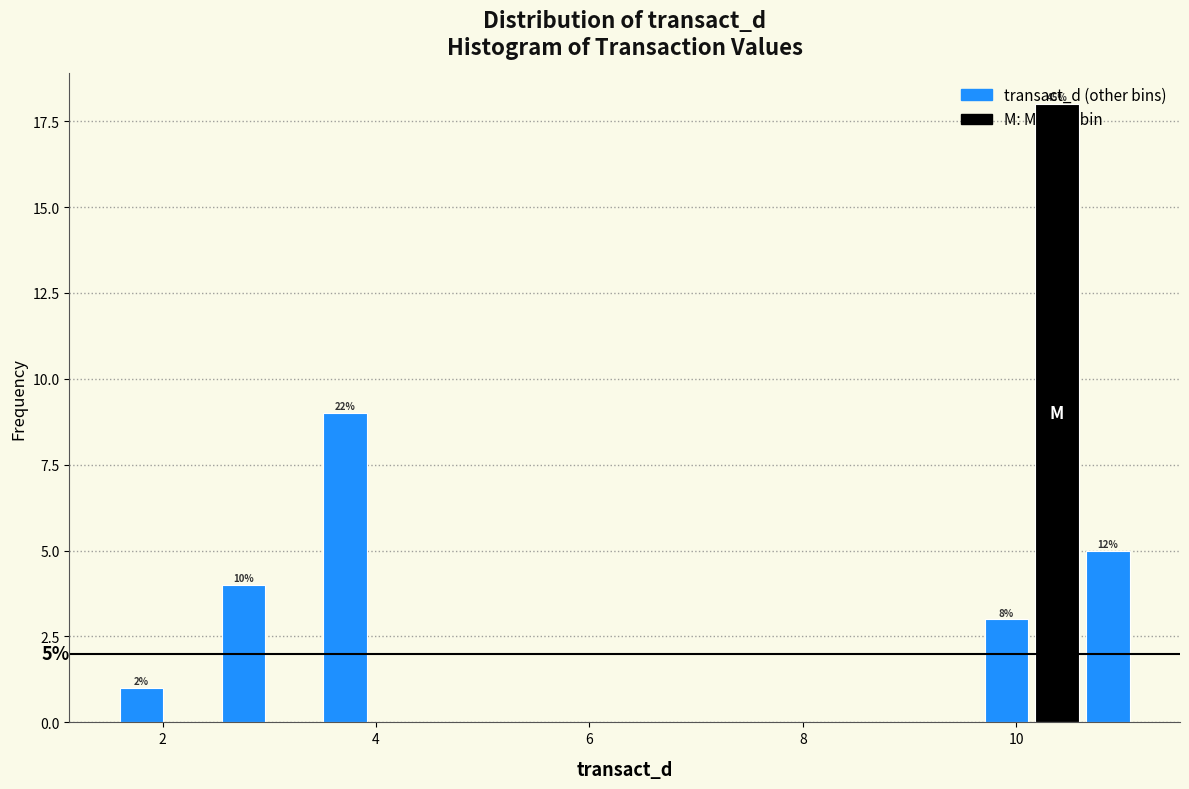

Read against the x-axis, roughly where is the centre of the tallest bar?

10.4